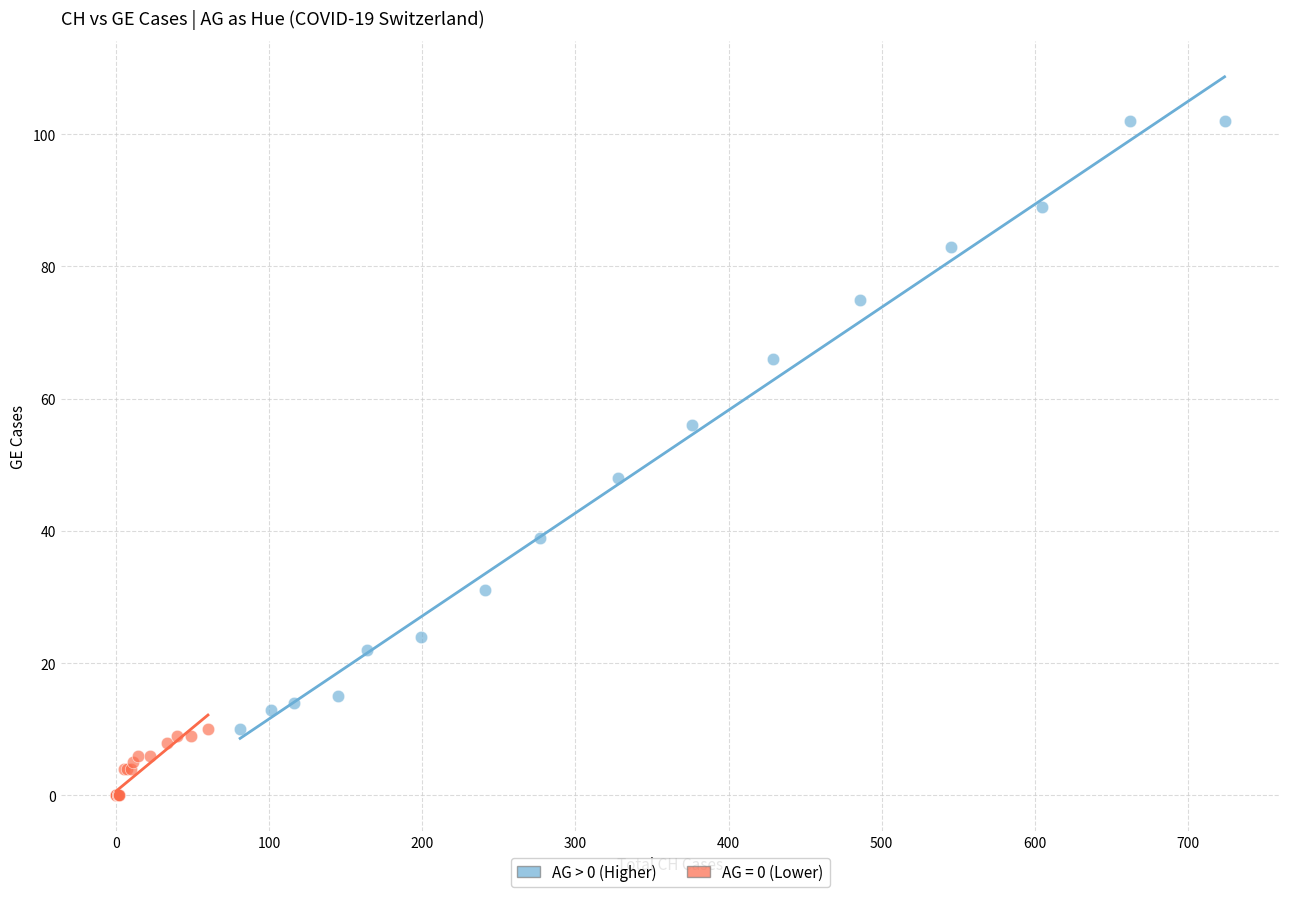

Which series contains the highest Y value?

AG > 0 (Higher)